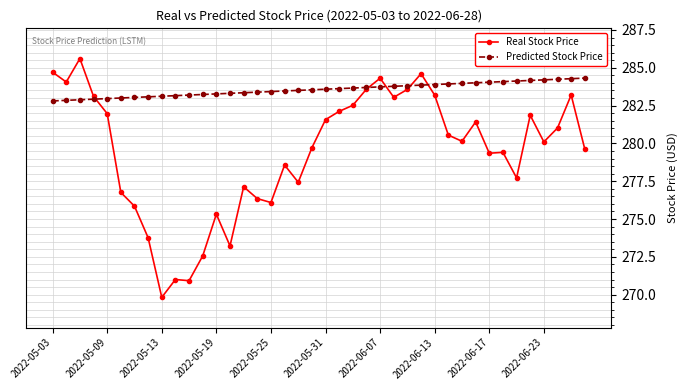

List the series in order of their peak value, lowest first.

Predicted Stock Price, Real Stock Price